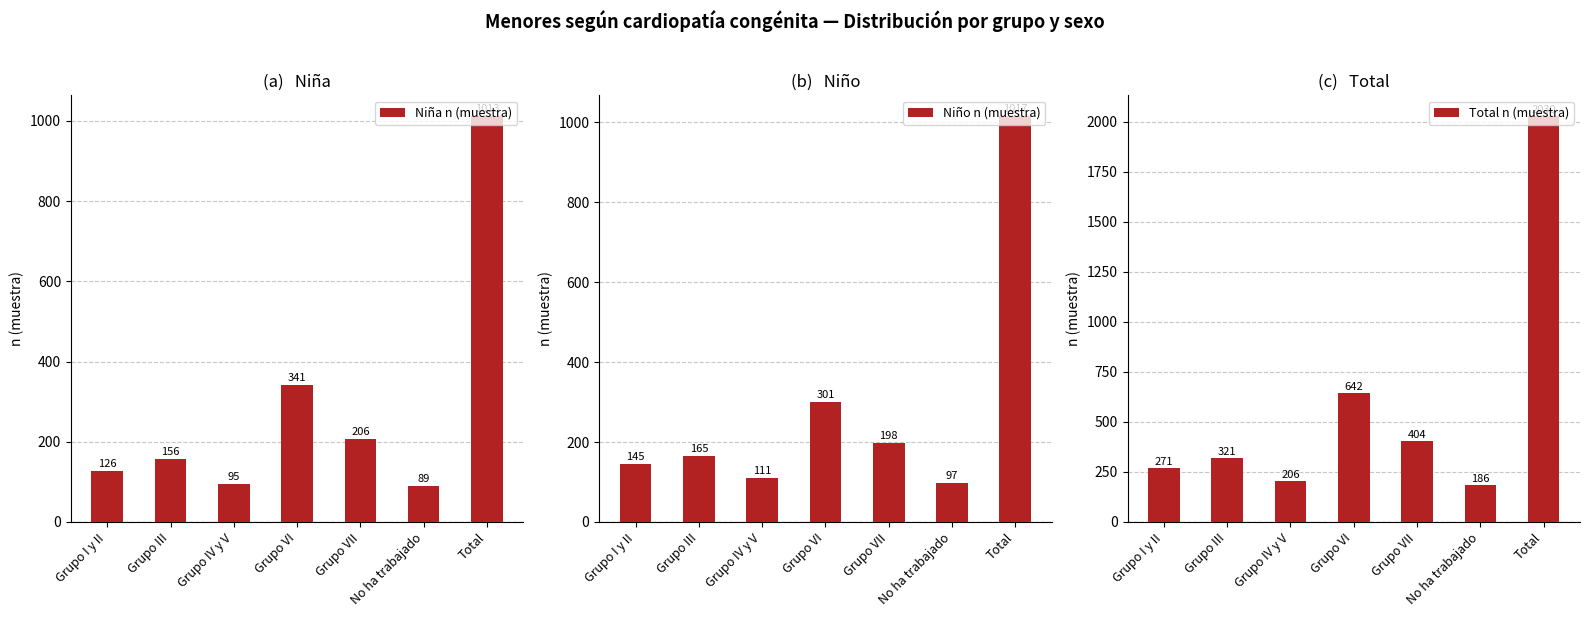

At how many categories does at least one series exceed 900?

1